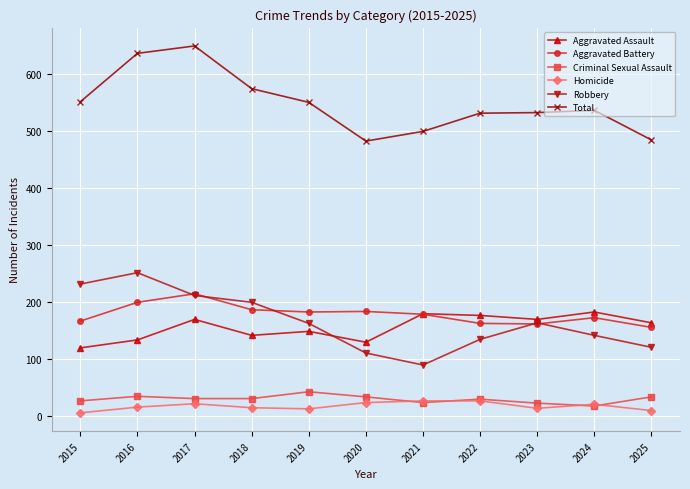

Which category has the highest value across all series?

2017